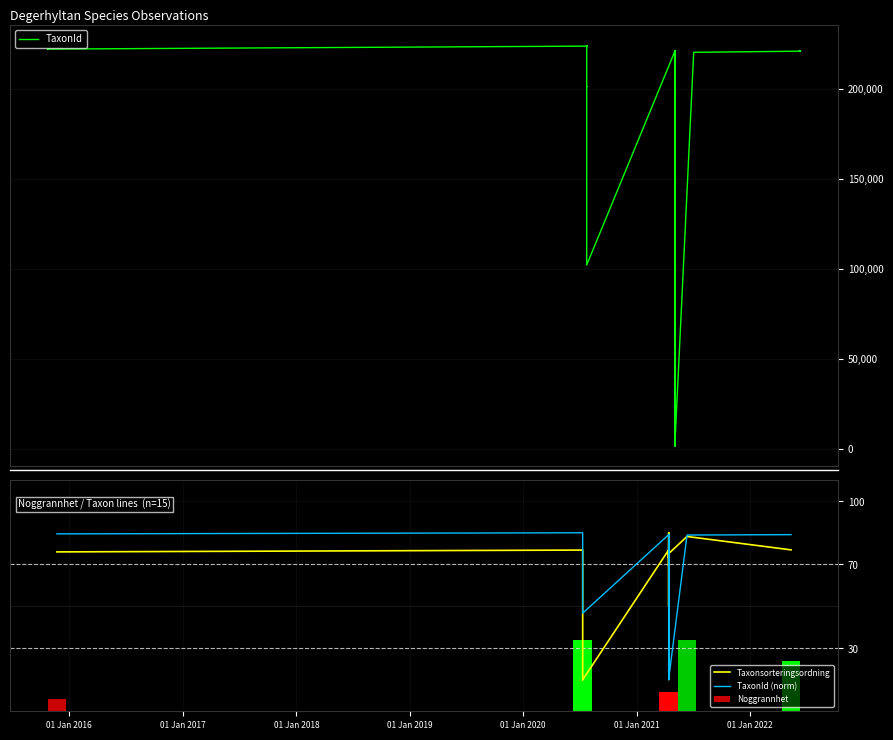

What are all the series names shown in the legend?

TaxonId, Taxonsorteringsordning, TaxonId (norm), Noggrannhet